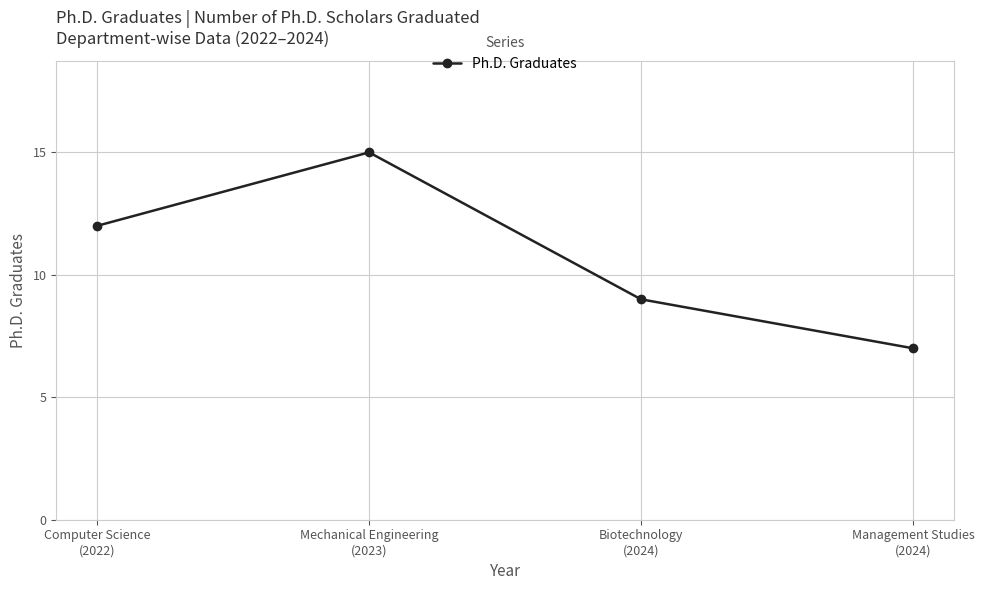

What is the sum of all values?

43